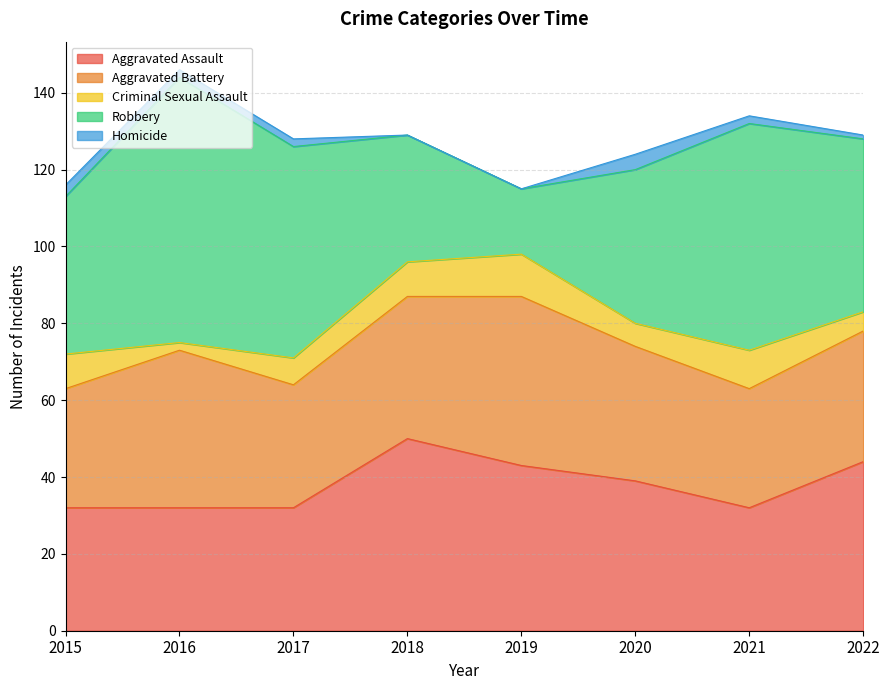

In Criminal Sexual Assault, how many points are higher than both neighbors (excluding endpoints)?

2